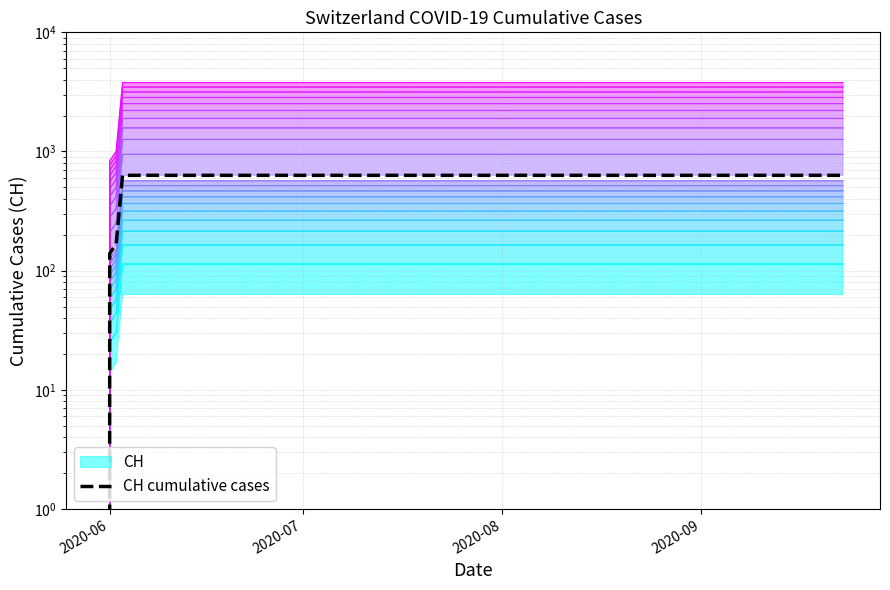

How many lines are shown in the chart?

1